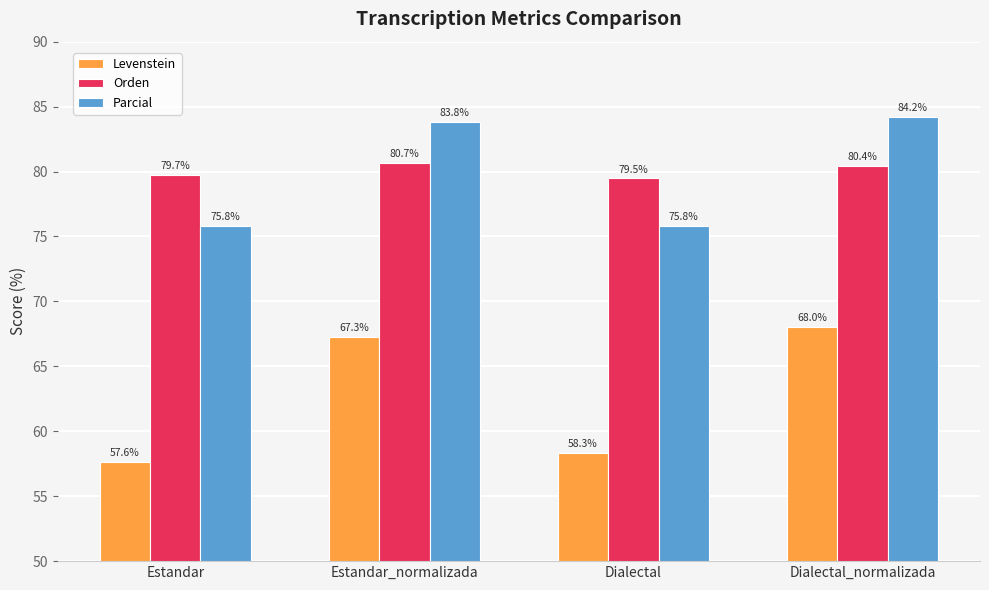

True or false: Parcial has a value of 34.6 at Estandar.

False